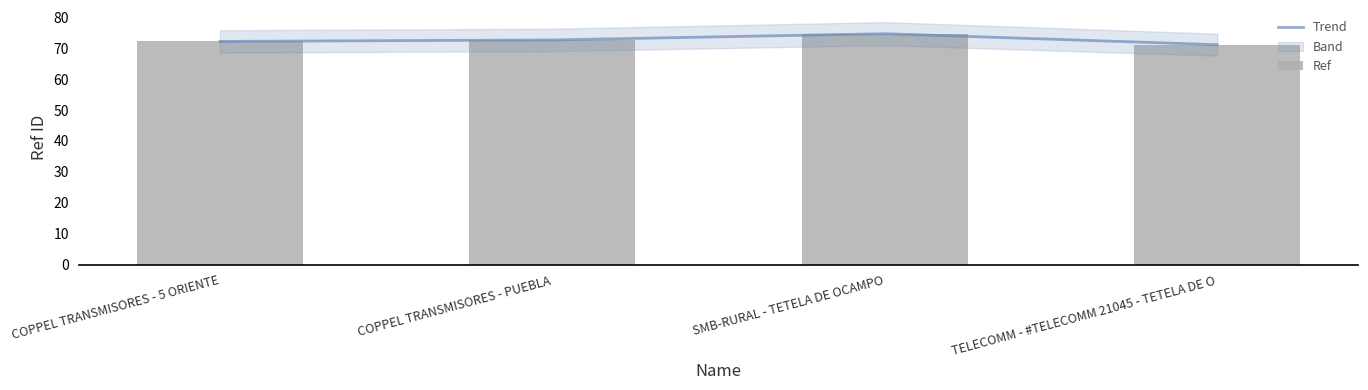

What is the maximum value shown in the chart?

74.7